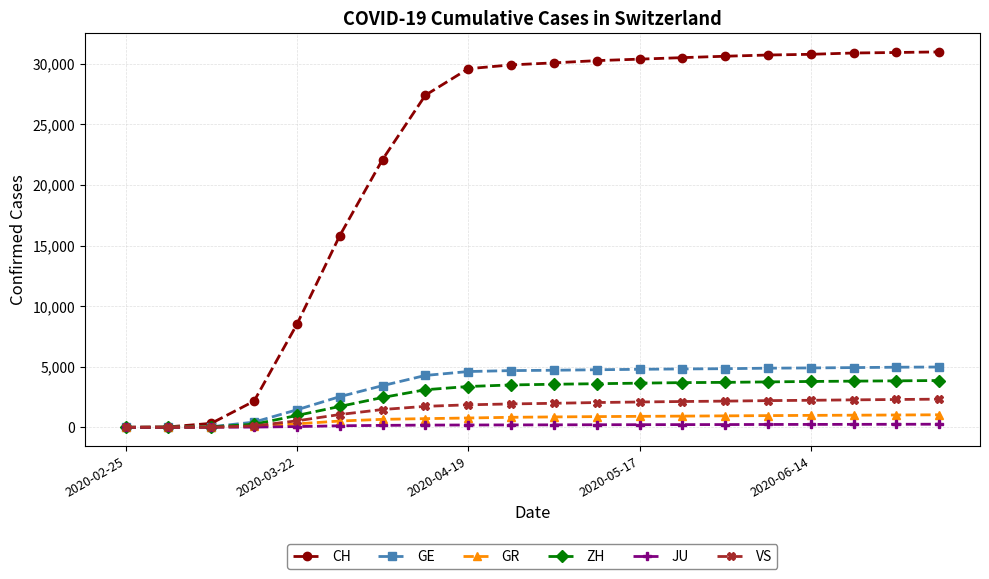

What is the maximum value shown in the chart?

30978